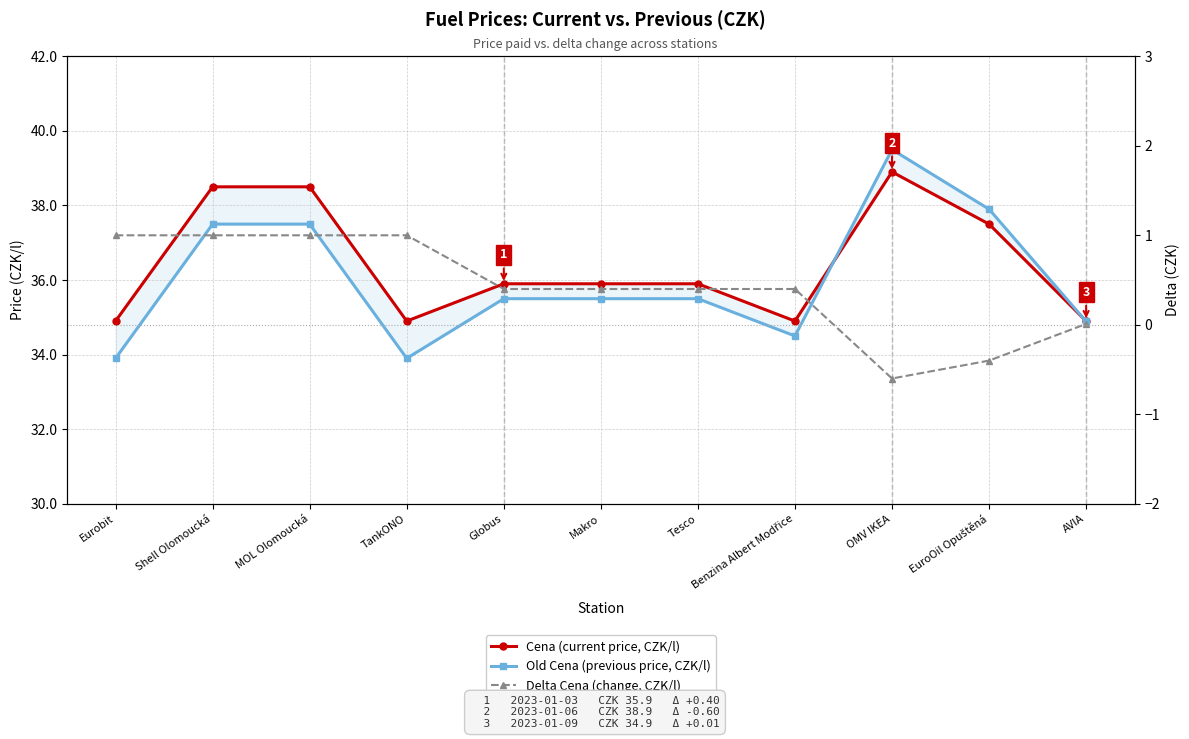

What is the label of the 3rd point from the left?

MOL Olomoucká